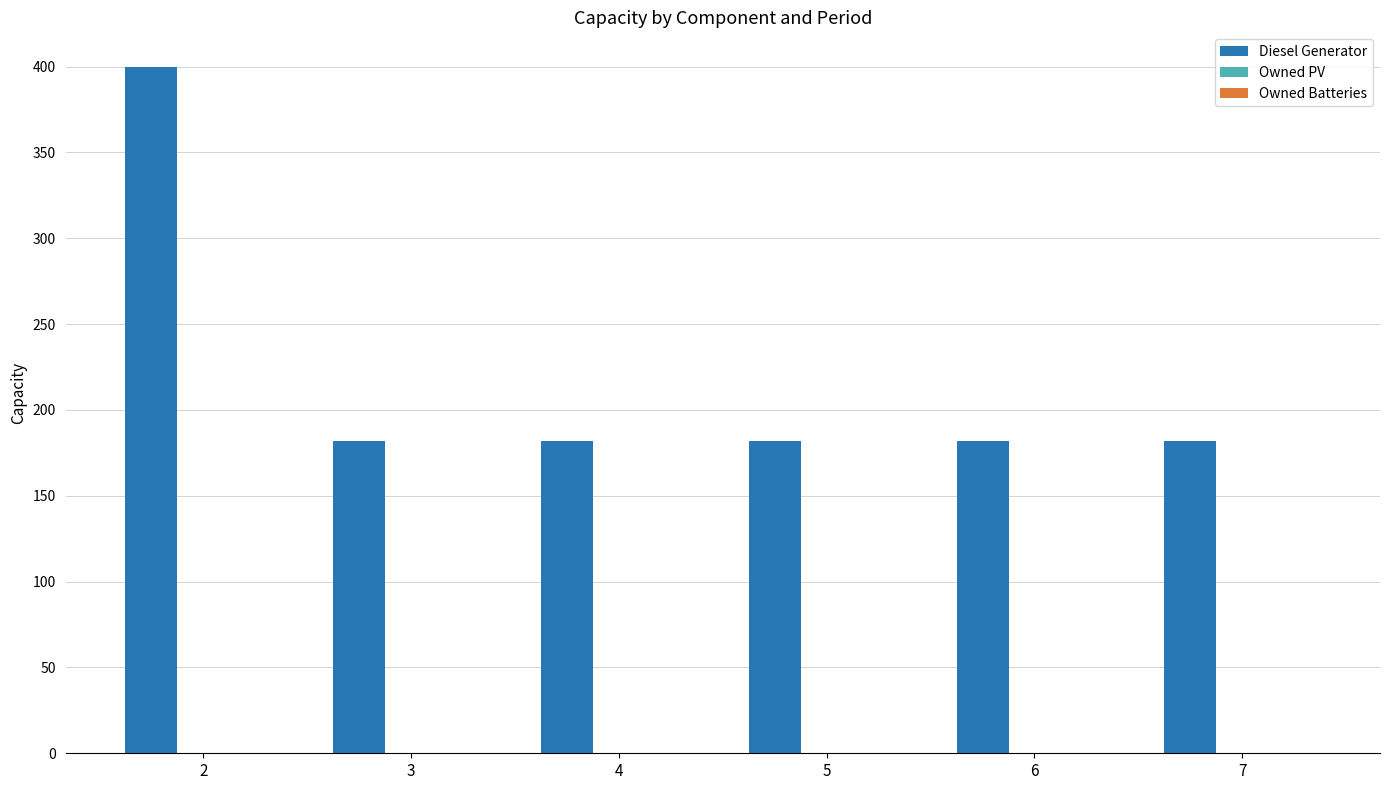

Which label corresponds to the largest value in the chart?

2